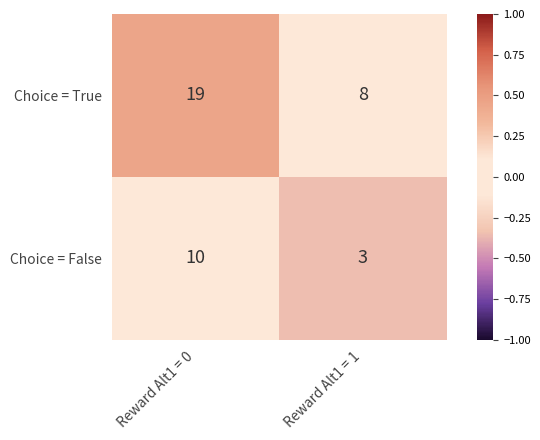

How many data points does each series have?

2